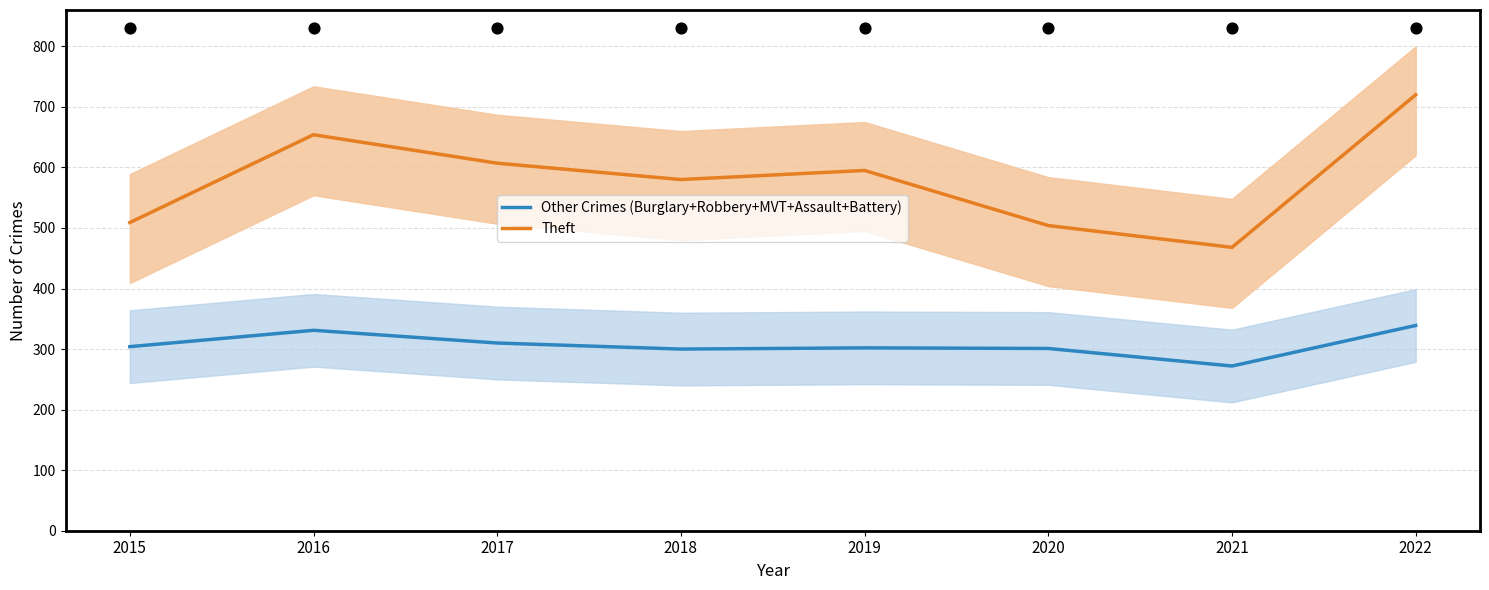

Which series has the largest Y range (max minus min)?

Theft